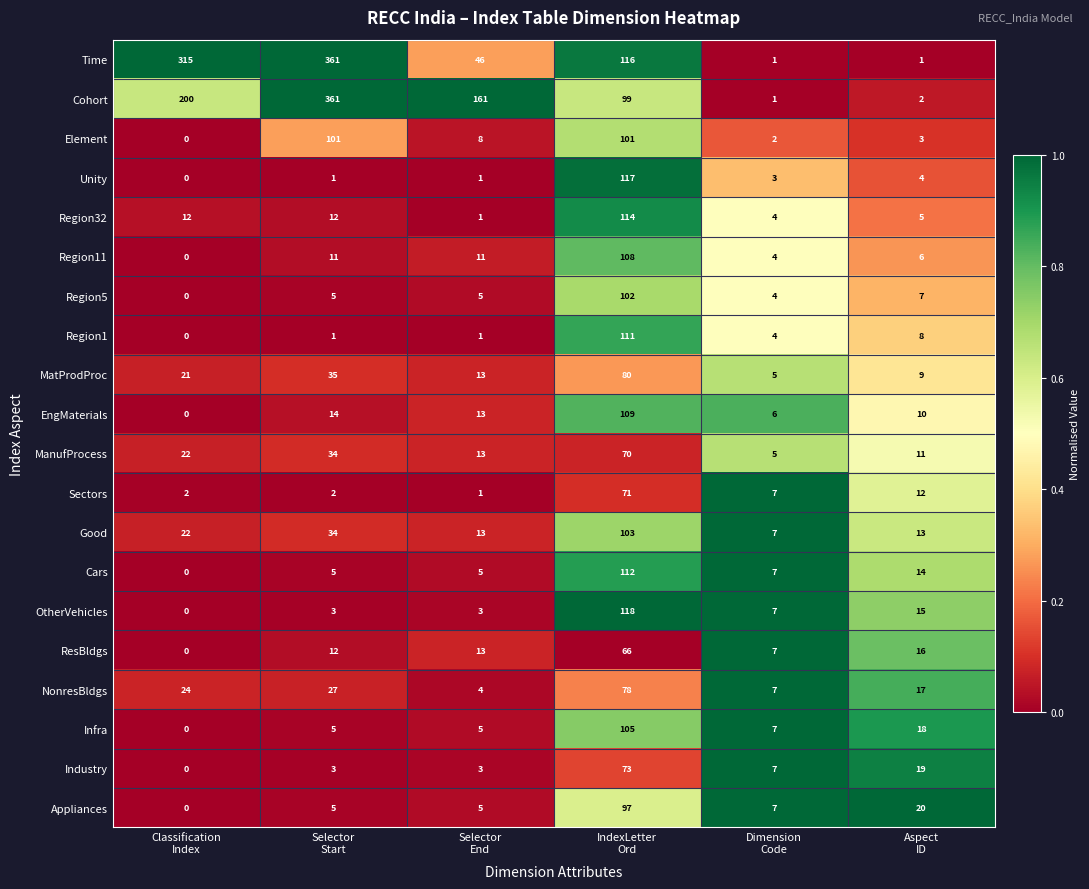

At which category is the sum across all series the highest?

IndexLetter
Ord